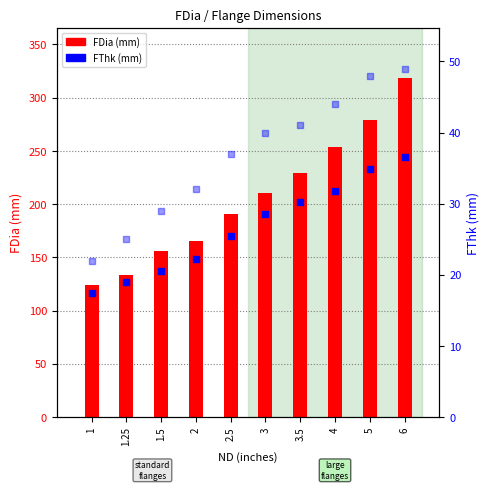

At how many categories does at least one series exceed 98?

10